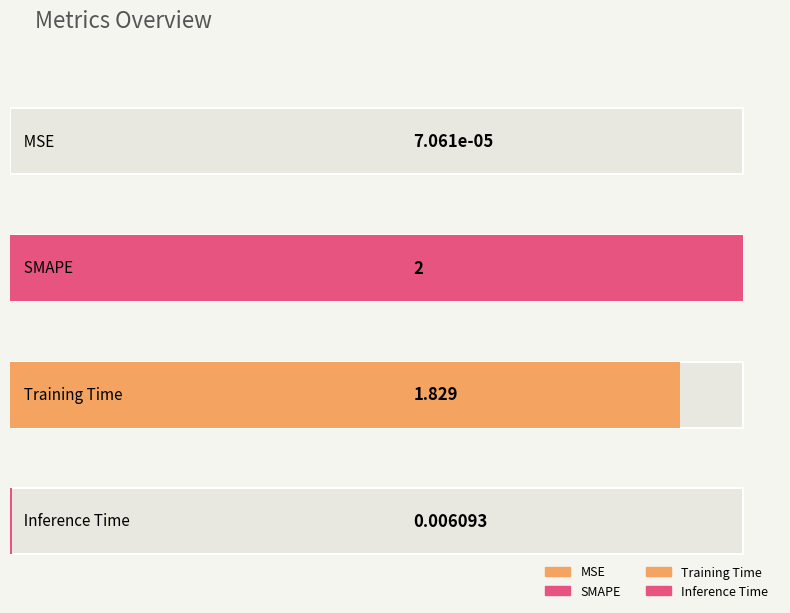

At which label is the value closest to 1?

Training Time